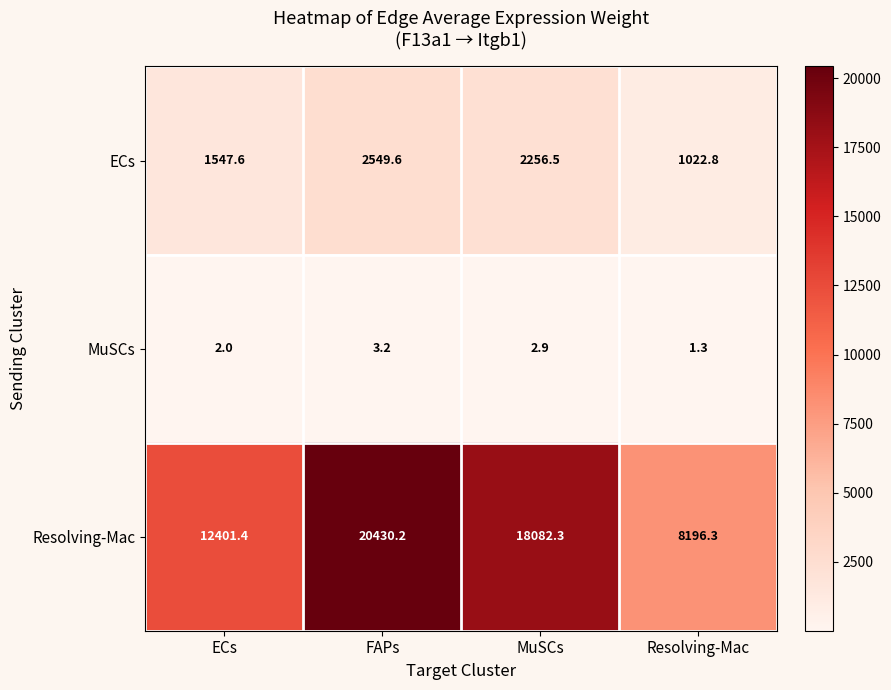

Reading left to right, what are all the values shown in this chart?

ECs: ECs=1547.6	FAPs=2549.6	MuSCs=2256.5	Resolving-Mac=1022.8
MuSCs: ECs=2.0	FAPs=3.2	MuSCs=2.9	Resolving-Mac=1.3
Resolving-Mac: ECs=12401.4	FAPs=20430.2	MuSCs=18082.3	Resolving-Mac=8196.3